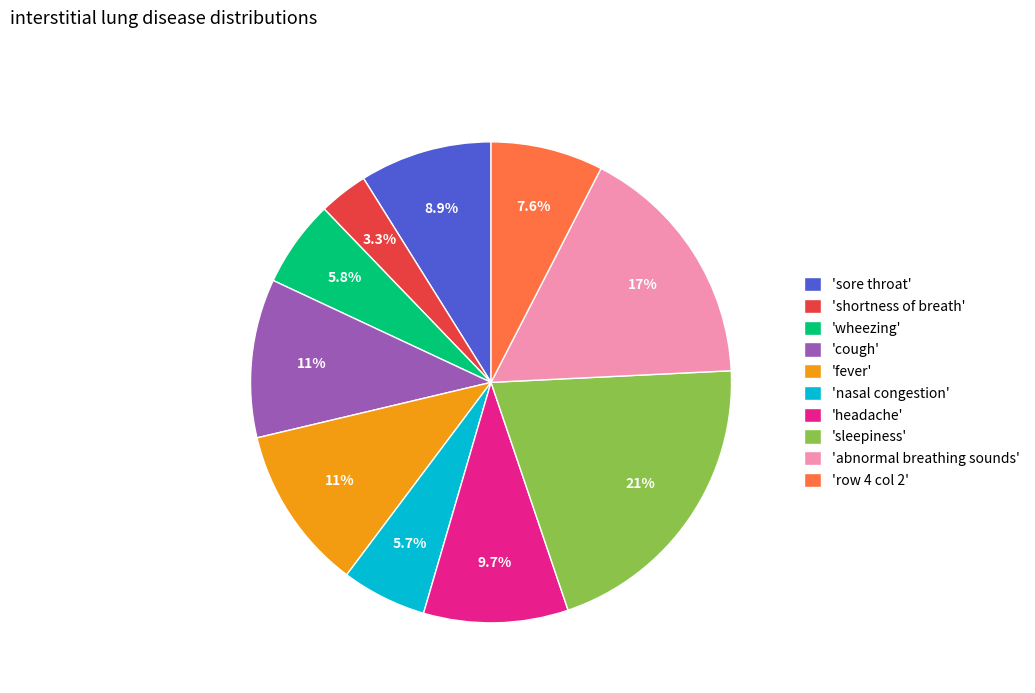

Which has a higher value, 'cough' or 'row 4 col 2'?

'cough'